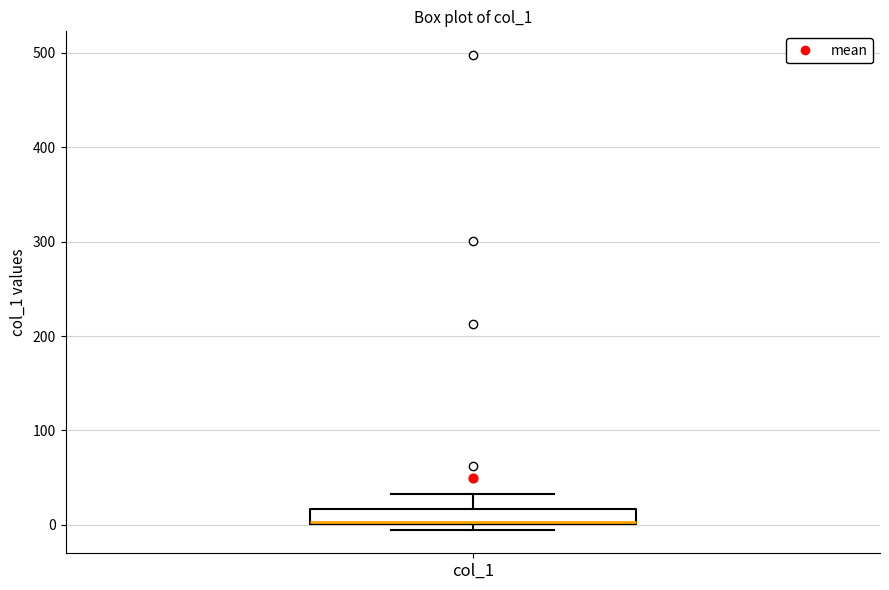

Transcribe this box plot: give where the median line is, the range the box spans, and where the two whiskers end, as read against the y-axis. The values are not printed on the chart, so give them approximately, as read against the axis.

median 0 (drawn on the box's lower edge), box 0 to 20, whiskers 0 (just below the box's lower edge) to 30